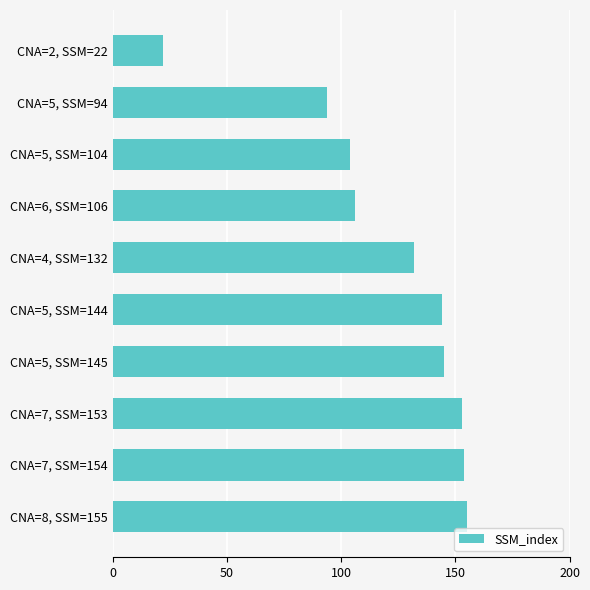

Reading top to bottom, extract all data points from this chart.

CNA=2, SSM=22=22	CNA=5, SSM=94=94	CNA=5, SSM=104=104	CNA=6, SSM=106=106	CNA=4, SSM=132=132	CNA=5, SSM=144=144	CNA=5, SSM=145=145	CNA=7, SSM=153=153	CNA=7, SSM=154=154	CNA=8, SSM=155=155